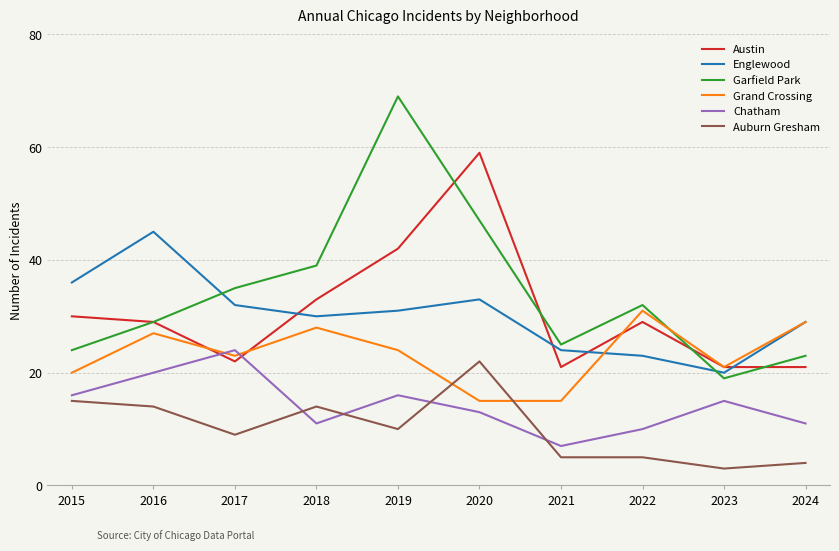

How many times do Austin and Chatham cross each other?

2